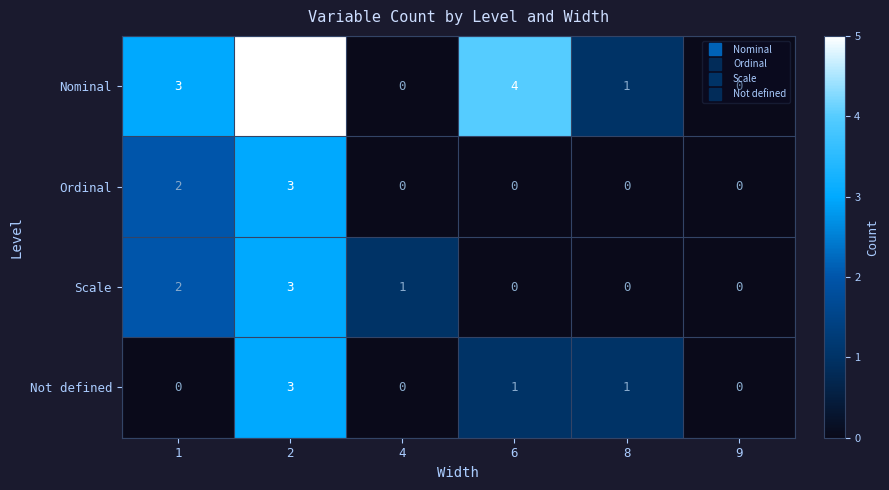

At which category is the sum across all series the highest?

2